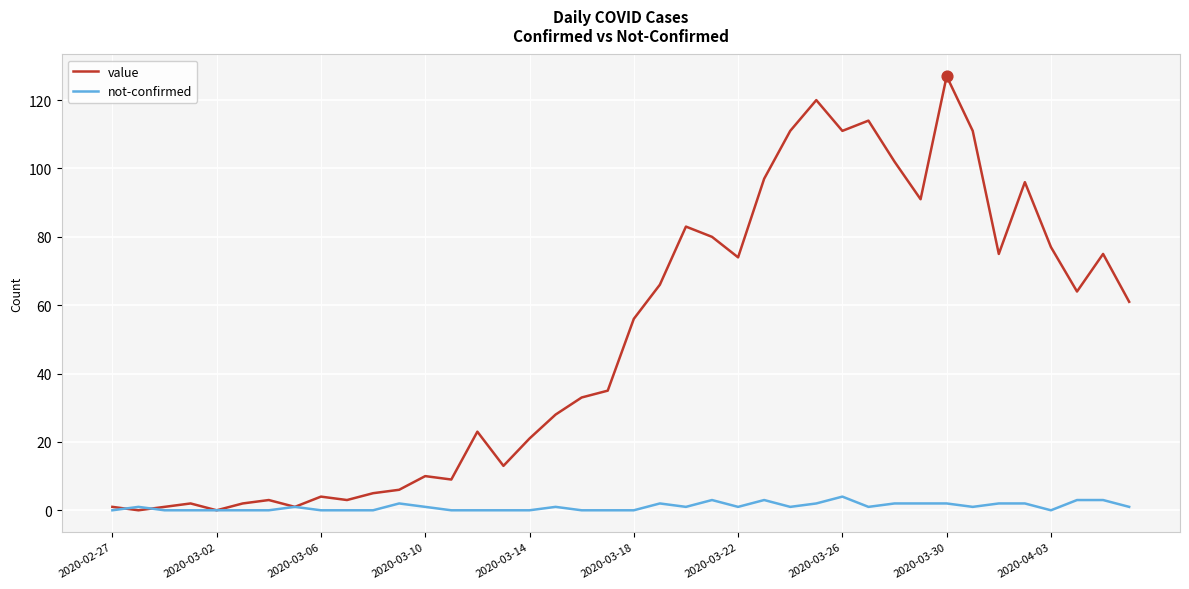

What are all the series names shown in the legend?

value, not-confirmed